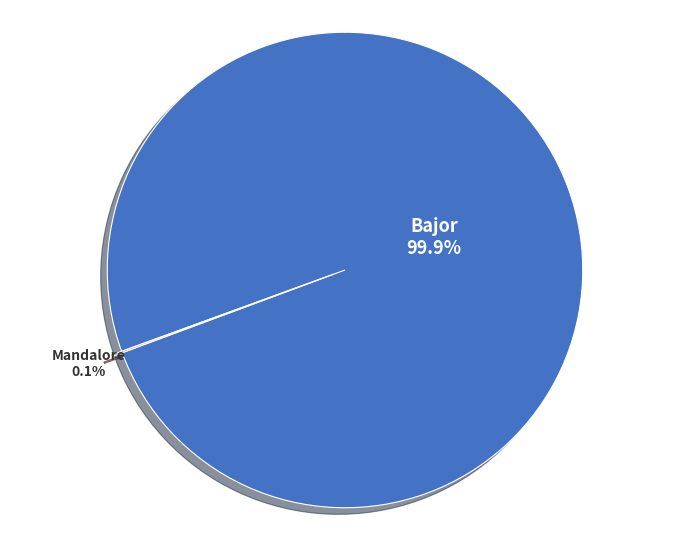

Which slice represents more than half of the pie?

Bajor